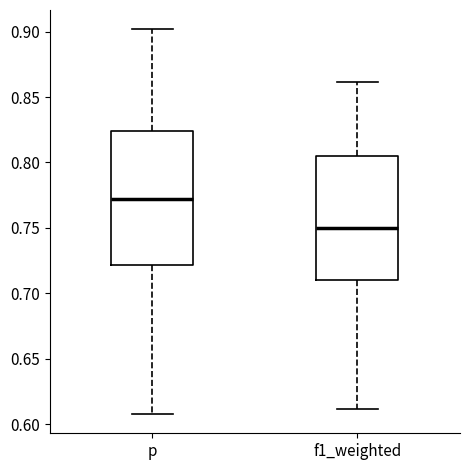

Where does the lower whisker of the box for p end on the y-axis? The values are not printed on the chart, so give them approximately, as read against the axis.

0.610